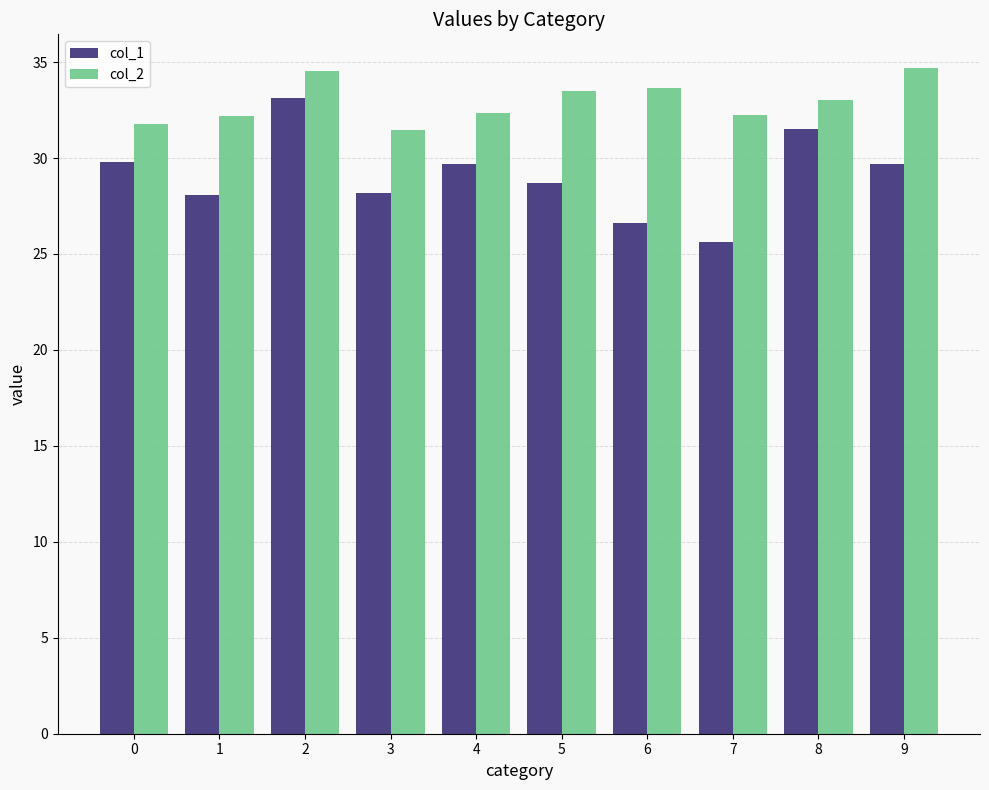

The col_2 series shows 7.7 at 2. True or false?

False